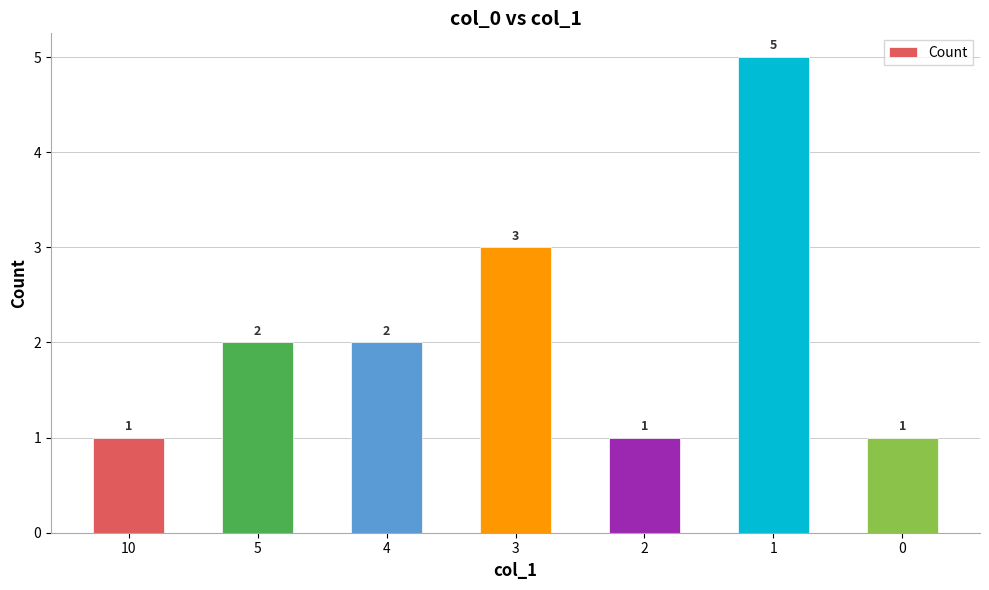

What is the maximum value shown in the chart?

5